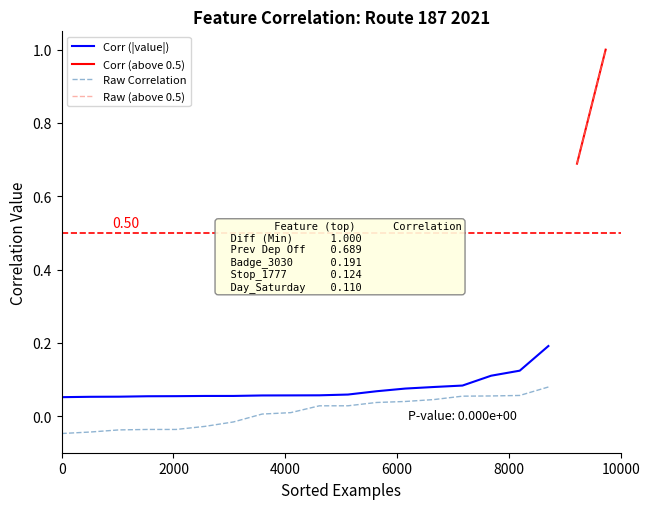

True or false: Corr (|value|) and Raw Correlation cross at least once.

False